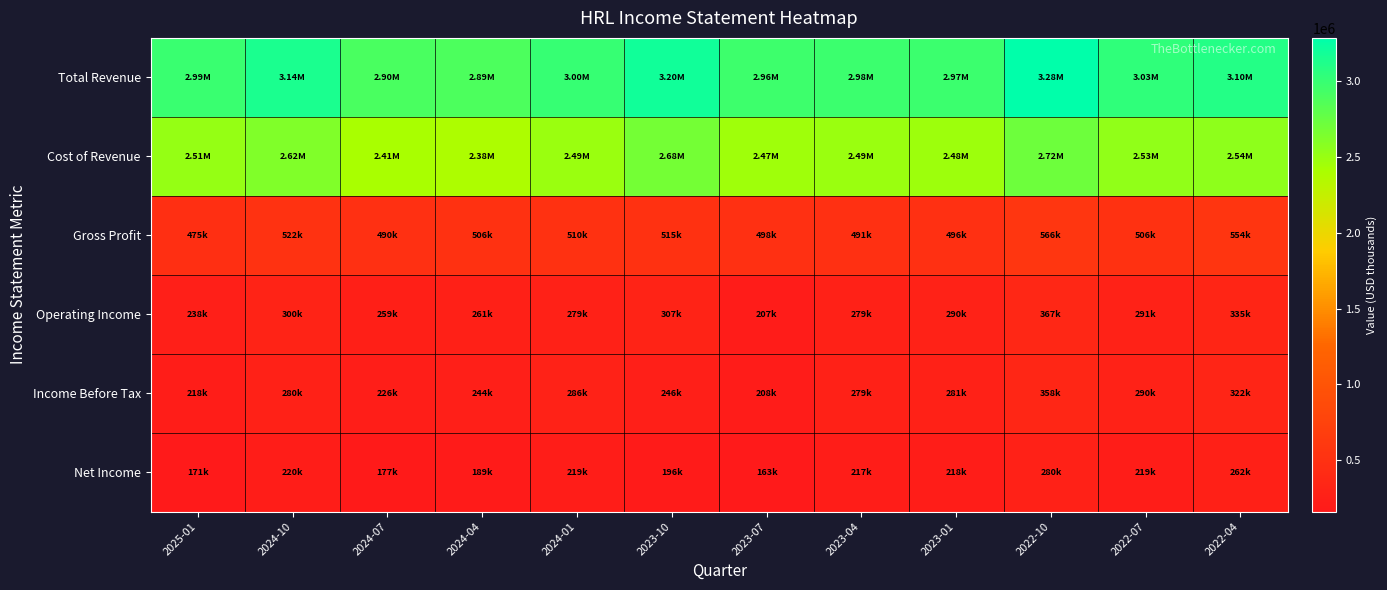

Reading left to right, extract all data points from this chart.

Total Revenue: 2025-01=2988800	2024-10=3138100	2024-07=2898400	2024-04=2887400	2024-01=2996900	2023-10=3198100	2023-07=2963300	2023-04=2977600	2023-01=2971000	2022-10=3283500	2022-07=3034400	2022-04=3096600
Cost of Revenue: 2025-01=2513400	2024-10=2616000	2024-07=2408800	2024-04=2381700	2024-01=2486600	2023-10=2682700	2023-07=2465300	2023-04=2486200	2023-01=2475000	2022-10=2717100	2022-07=2528400	2022-04=2543100
Gross Profit: 2025-01=475400	2024-10=522100	2024-07=489600	2024-04=505600	2024-01=510300	2023-10=515400	2023-07=498000	2023-04=491400	2023-01=496000	2022-10=566400	2022-07=506000	2022-04=553500
Operating Income: 2025-01=237900	2024-10=300000	2024-07=259200	2024-04=260700	2024-01=278700	2023-10=307200	2023-07=207000	2023-04=278900	2023-01=289500	2022-10=367200	2022-07=291000	2022-04=334800
Income Before Tax: 2025-01=218100	2024-10=280000	2024-07=225700	2024-04=244100	2024-01=285500	2023-10=245800	2023-07=207600	2023-04=278800	2023-01=281200	2022-10=357500	2022-07=289800	2022-04=321900
Net Income: 2025-01=170600	2024-10=220200	2024-07=176700	2024-04=189300	2024-01=218900	2023-10=195900	2023-07=162700	2023-04=217200	2023-01=217700	2022-10=279900	2022-07=218900	2022-04=261600